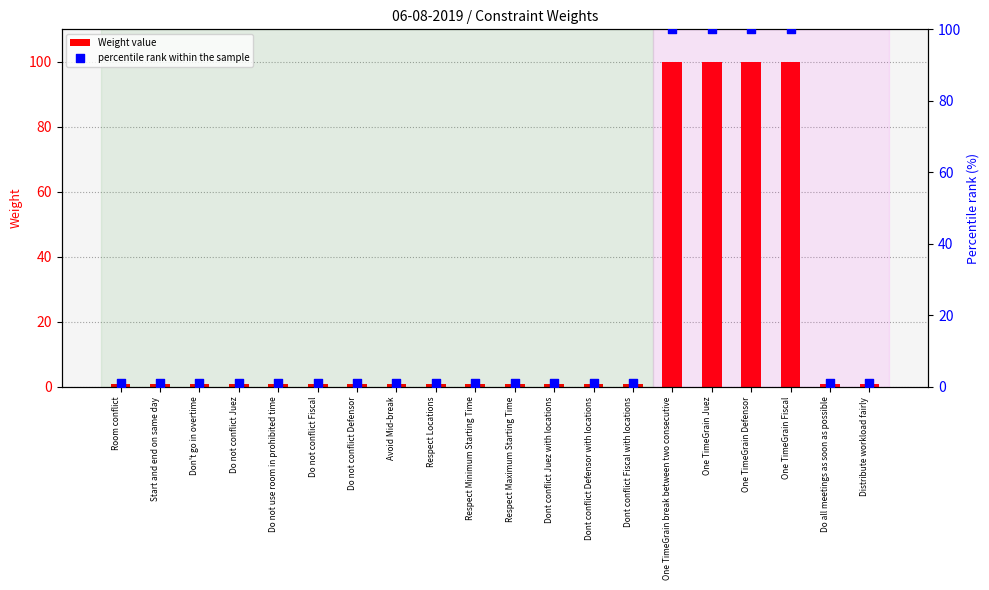

Which series has the largest total across all categories?

Weight value